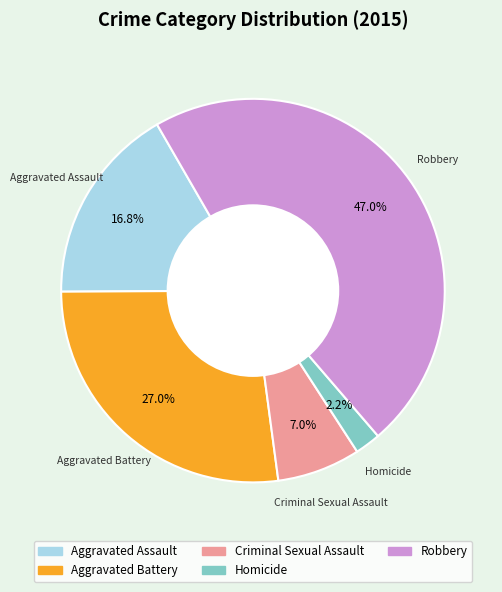

Rank the categories by value from lowest to highest.

Homicide, Criminal Sexual Assault, Aggravated Assault, Aggravated Battery, Robbery